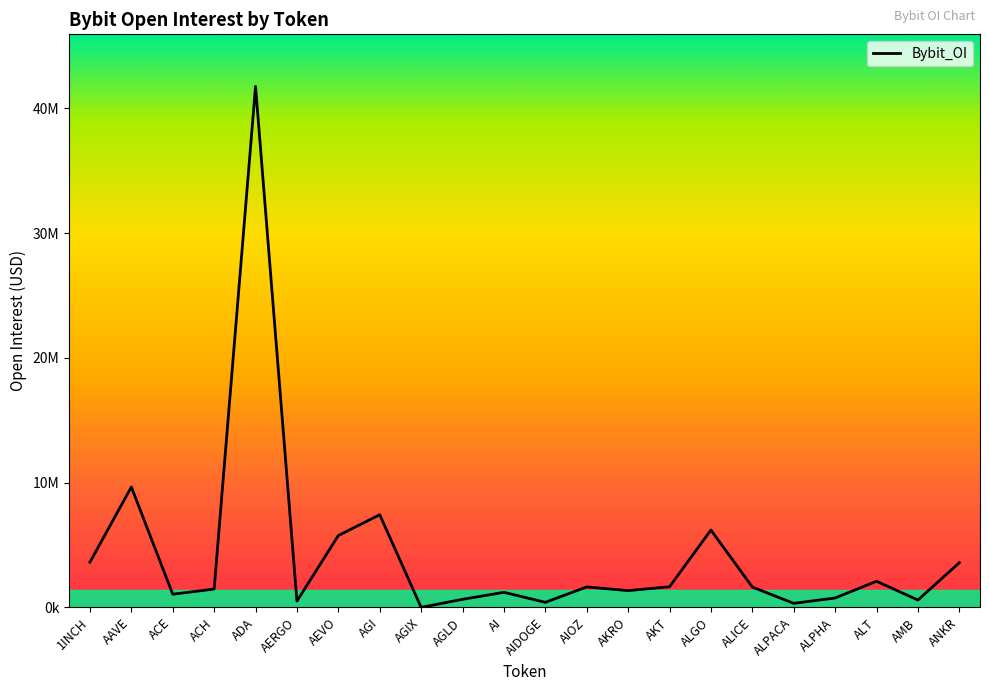

Rank the categories by value from lowest to highest.

AGIX, ALPACA, AIDOGE, AERGO, AMB, AGLD, ALPHA, ACE, AI, AKRO, ACH, ALICE, AIOZ, AKT, ALT, ANKR, 1INCH, AEVO, ALGO, AGI, AAVE, ADA